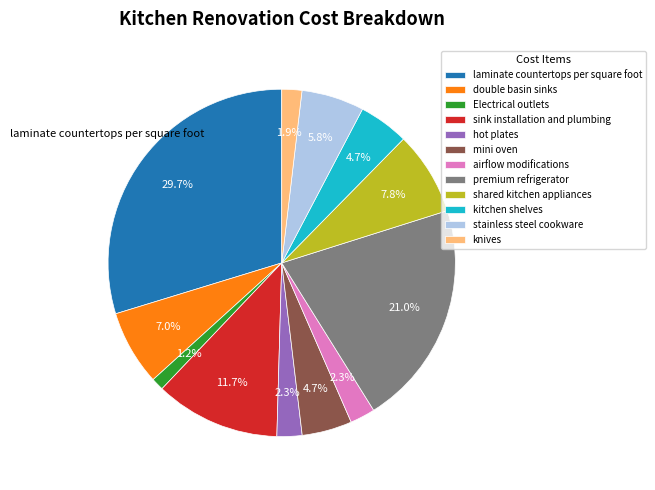

Approximately how many times larger is the value at shared kitchen appliances compared to double basin sinks?

1.1